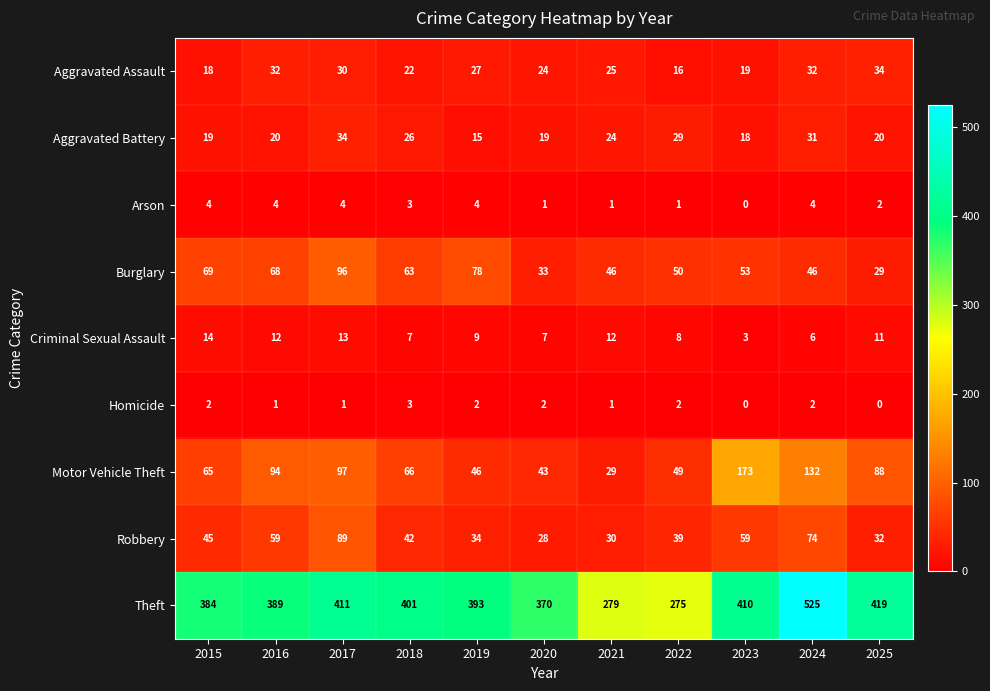

True or false: Aggravated Battery has a value of 5 at 2016.

False